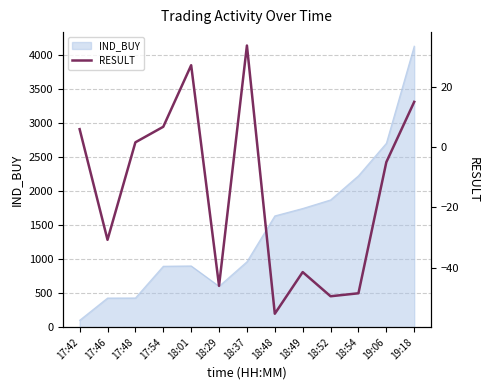

At which label is IND_BUY closest to 2116?

18:54